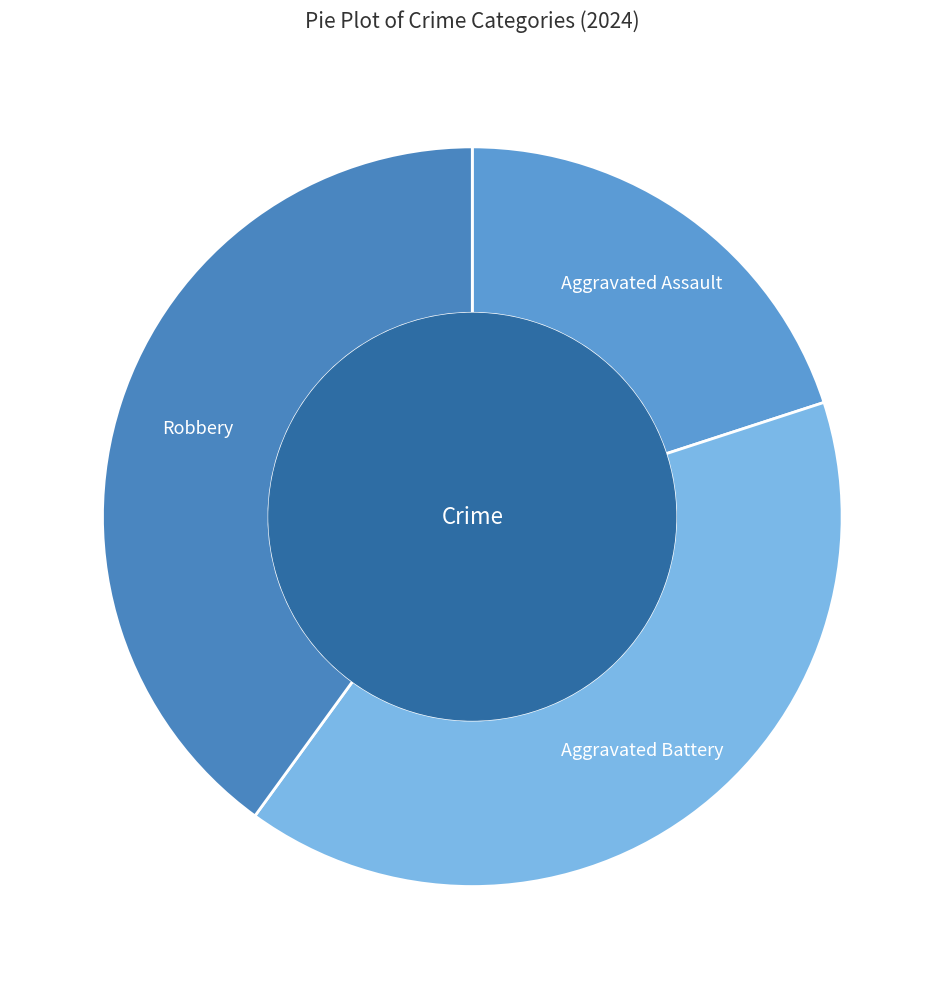

How many segments does this pie chart have?

3